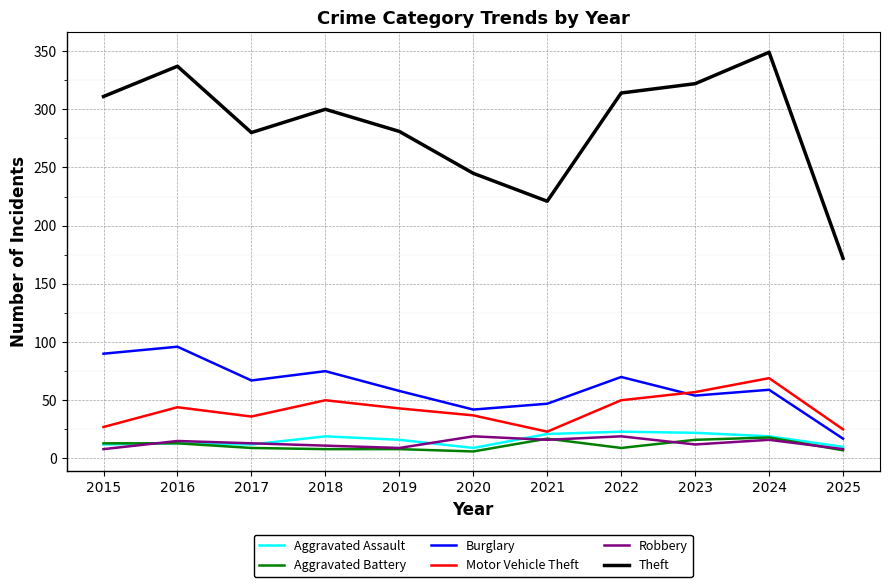

True or false: Motor Vehicle Theft has a value of 87 at 2023.

False